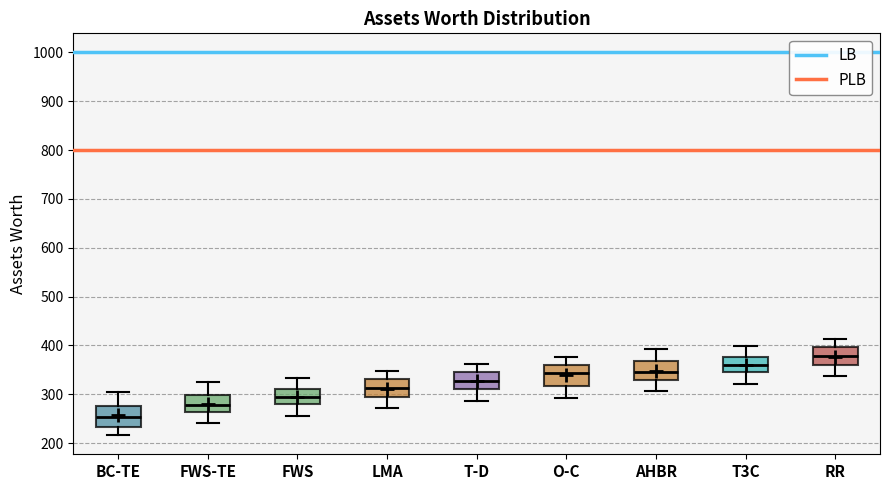

Reading left to right, read every box against the y-axis: the position of its median line, the range the box covers, and the ends of its whiskers. The values are not printed on the chart, so give them approximately, as read against the axis.

BC-TE: median 250, box 230 to 270, whiskers 220 to 310
FWS-TE: median 280, box 260 to 300, whiskers 240 to 330
FWS: median 290, box 280 to 310, whiskers 260 to 330
LMA: median 310, box 290 to 330, whiskers 270 to 350
T-D: median 330, box 310 to 350, whiskers 290 to 360
O-C: median 340, box 320 to 360, whiskers 290 to 380
AHBR: median 350, box 330 to 370, whiskers 310 to 390
T3C: median 360, box 340 to 380, whiskers 320 to 400
RR: median 380, box 360 to 400, whiskers 340 to 410